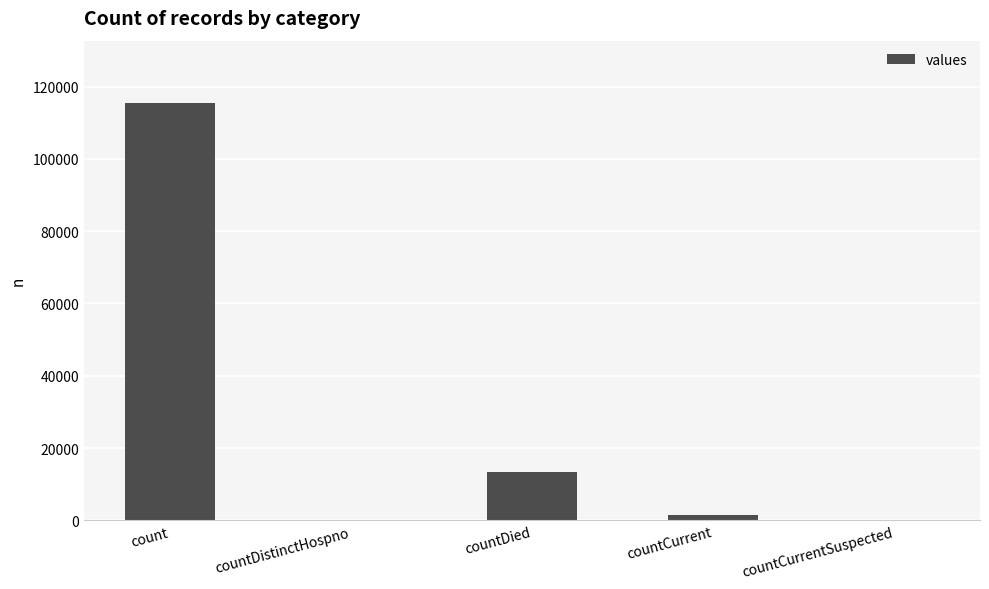

Does the chart contain stacked bars?

No